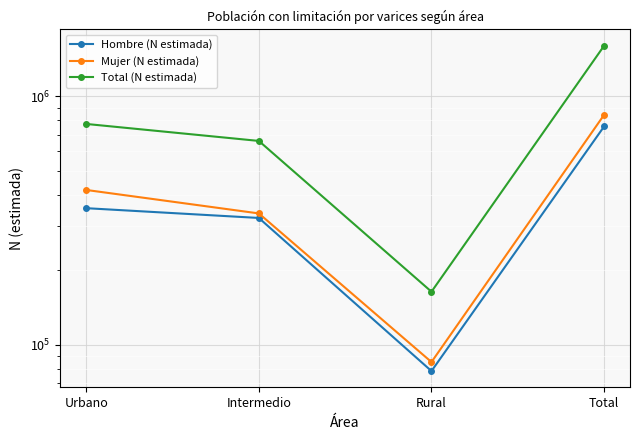

Reading left to right, list all the values displayed in this chart.

Hombre (N estimada): 354524	323784	78285	756593
Mujer (N estimada): 419796	337677	85109	842582
Total (N estimada): 774320	661461	163394	1599175